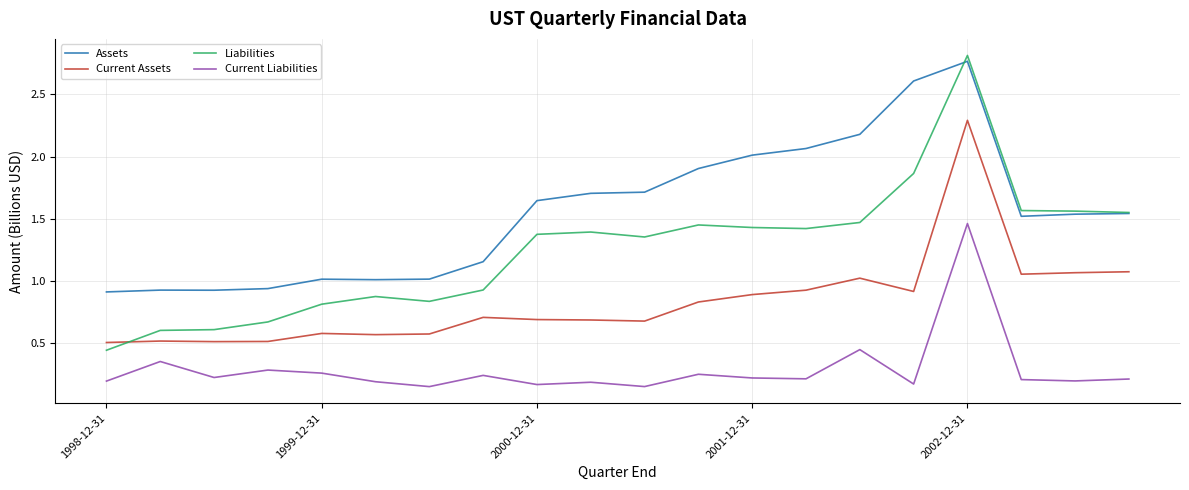

True or false: Current Liabilities and Current Assets cross at least once.

False